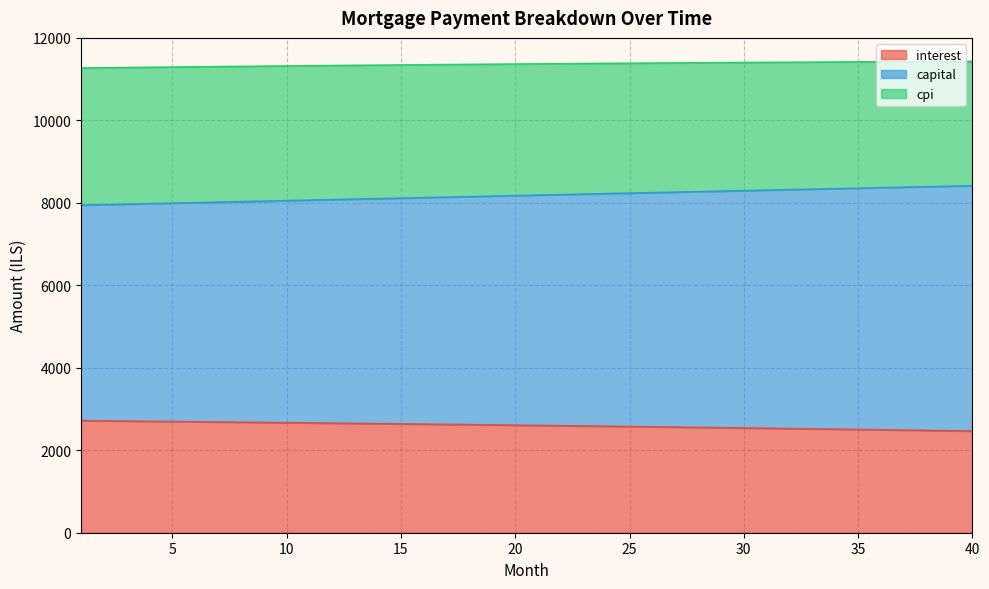

Is it true that cpi equals 11270.1 at 1?

True